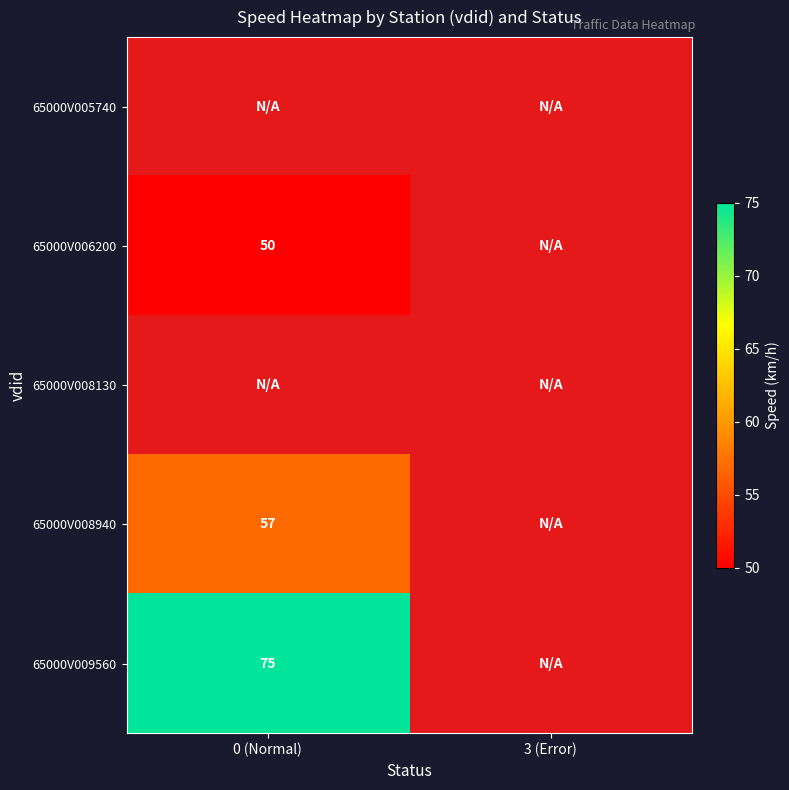

The value of 65000V009560 at 0 (Normal) is 45. True or false?

False